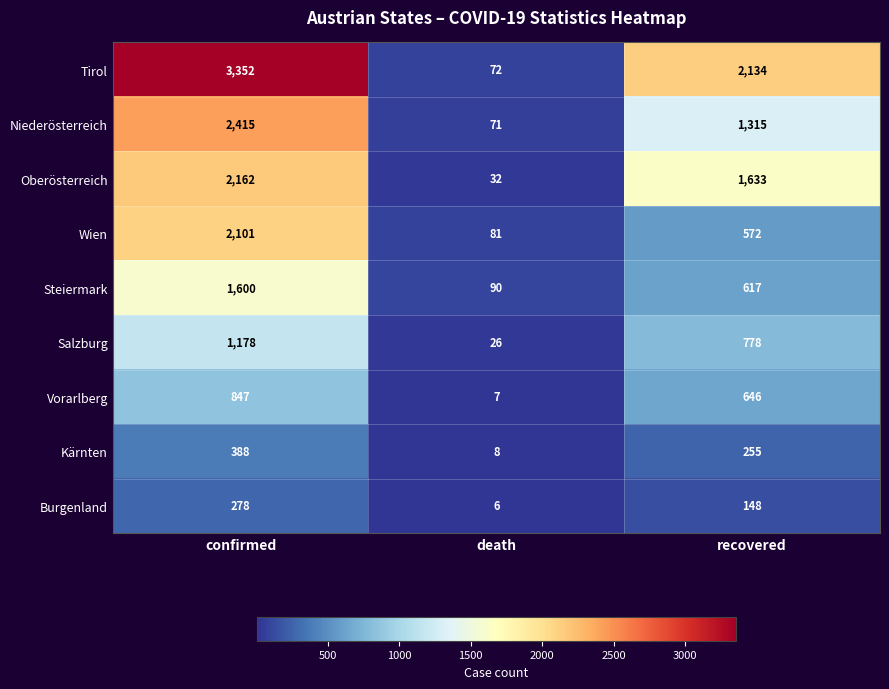

Rank the series at death from lowest to highest value.

Burgenland, Vorarlberg, Kärnten, Salzburg, Oberösterreich, Niederösterreich, Tirol, Wien, Steiermark